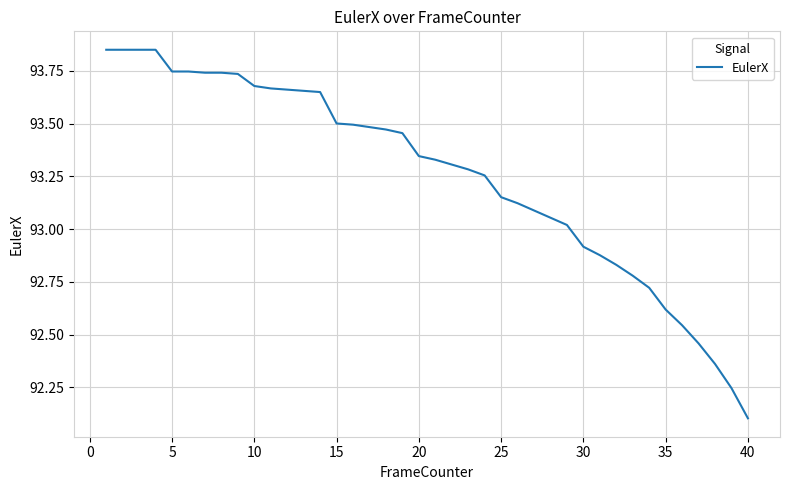

What is the difference between the maximum and minimum values?

1.7